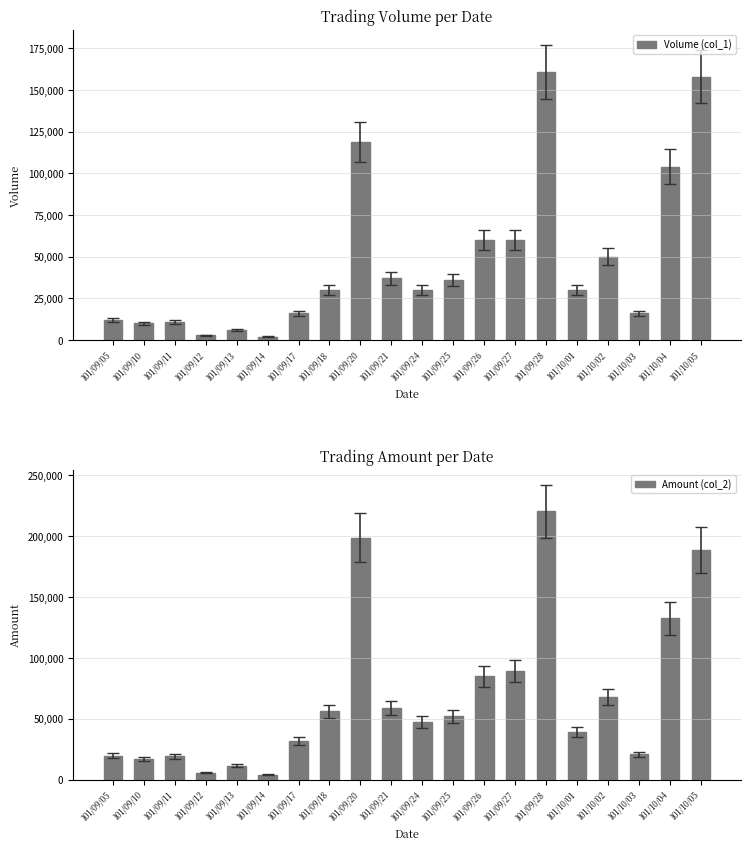

What is the minimum value shown in the chart?

2000